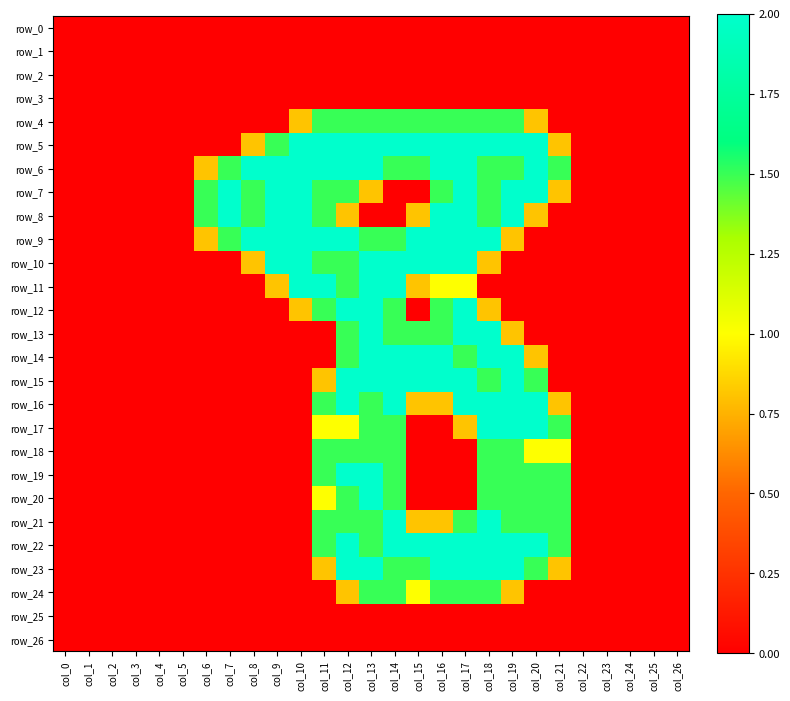

At col_7, list the series in order from largest to smallest.

row_7, row_8, row_6, row_9, row_0, row_1, row_2, row_3, row_4, row_5, row_10, row_11, row_12, row_13, row_14, row_15, row_16, row_17, row_18, row_19, row_20, row_21, row_22, row_23, row_24, row_25, row_26